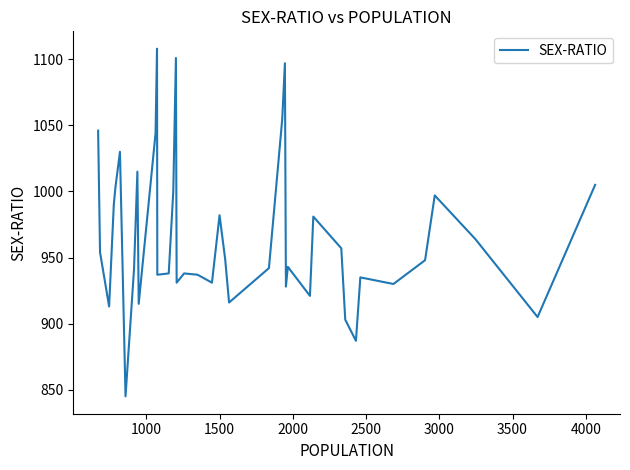

What is the difference between the second highest and second lowest values?

214